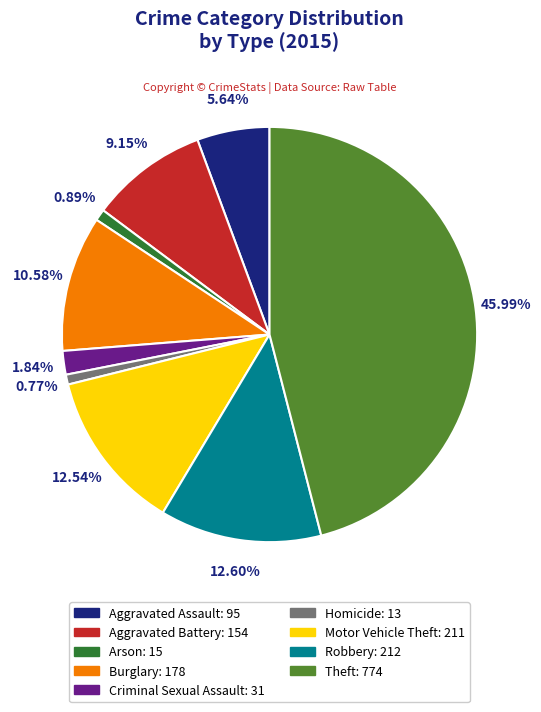

To the nearest percent, what is the average slice percentage?

11%